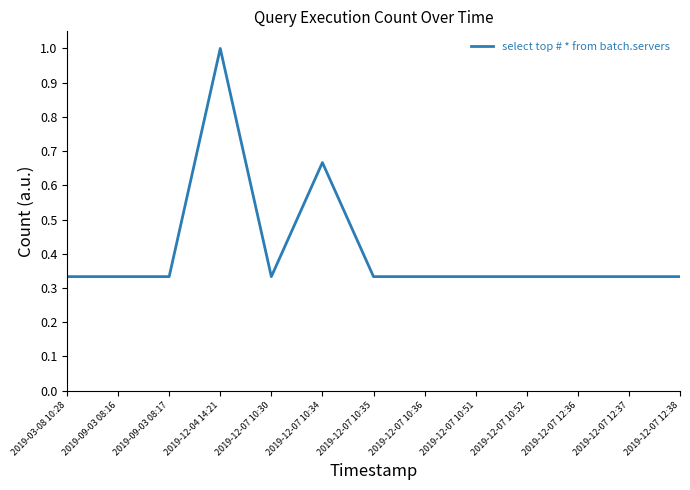

What position from the left is 2019-03-08 10:28?

1